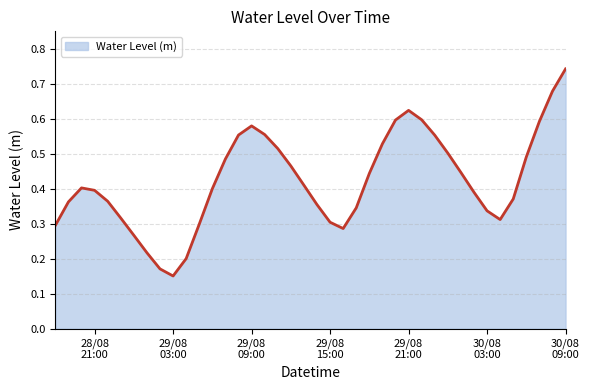

What is the minimum value shown in the chart?

0.2